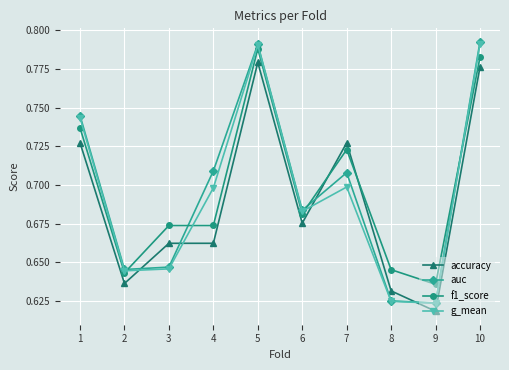

What is the total value across all series at 10?

3.1